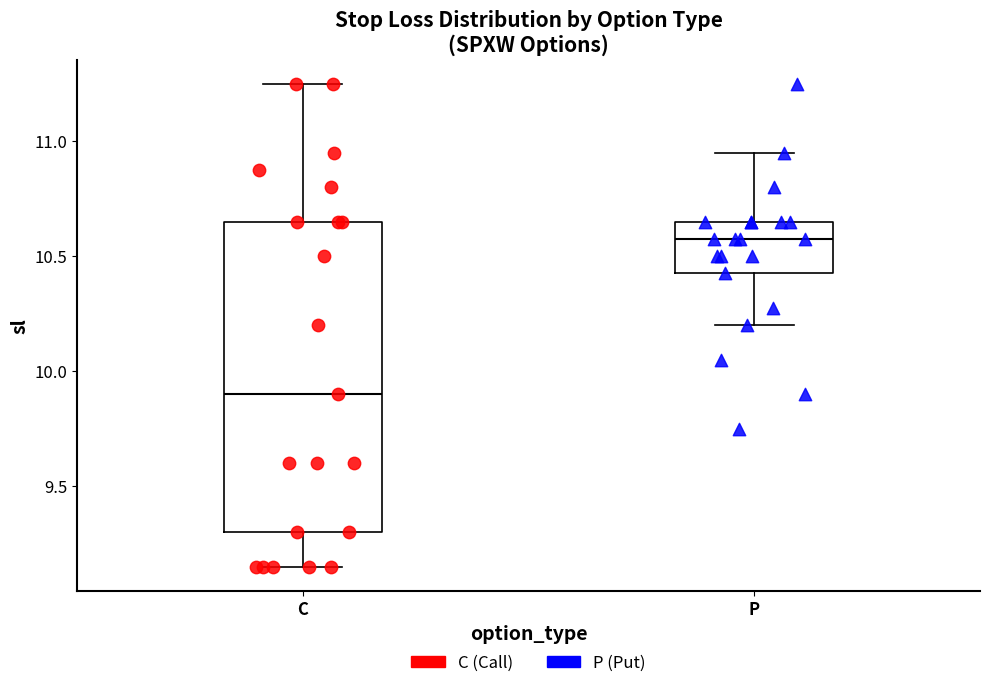

Reading left to right, transcribe this box plot: for each box, give where its median line is, the range the box spans, and where its two whiskers end, as read against the y-axis. The values are not printed on the chart, so give them approximately, as read against the axis.

C: median 9.90, box 9.30 to 10.65, whiskers 9.15 to 11.25
P: median 10.60, box 10.45 to 10.65, whiskers 10.20 to 10.95